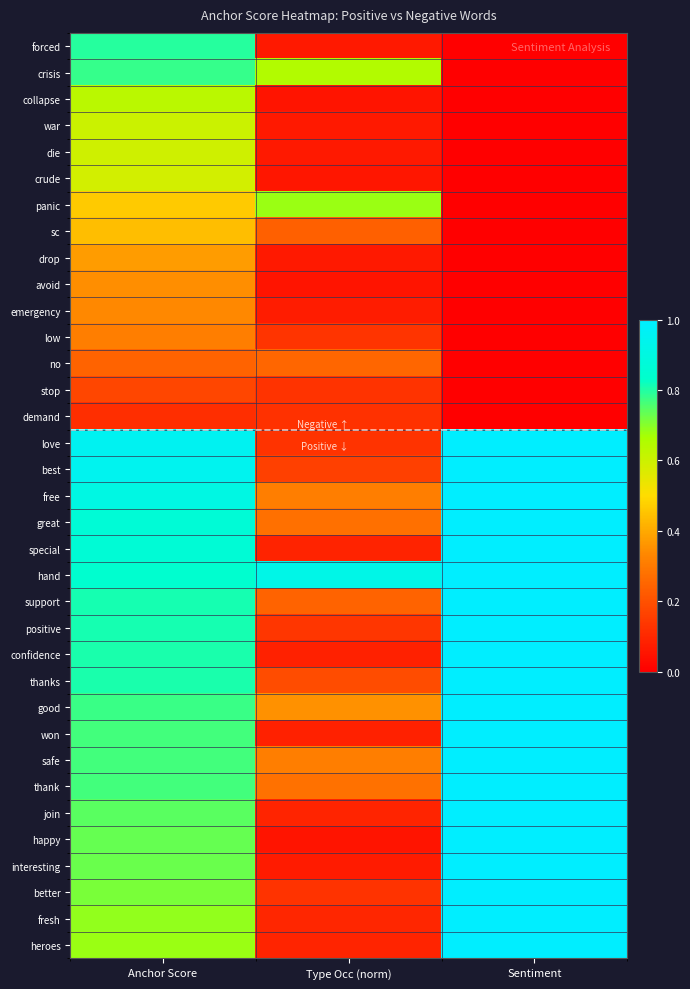

List the series in order of their peak value, highest first.

love, best, free, great, special, hand, support, positive, confidence, thanks, good, won, safe, thank, join, happy, interesting, better, fresh, heroes, forced, crisis, panic, collapse, war, die, crude, sc, drop, avoid, emergency, low, no, stop, demand